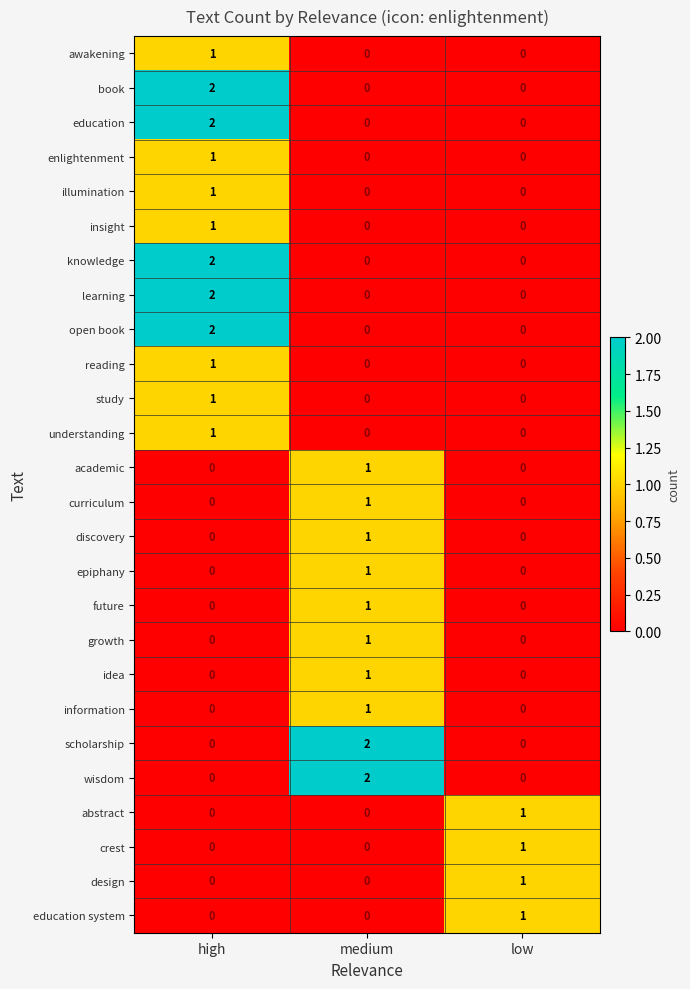

How many information values are between 0 and 1?

3